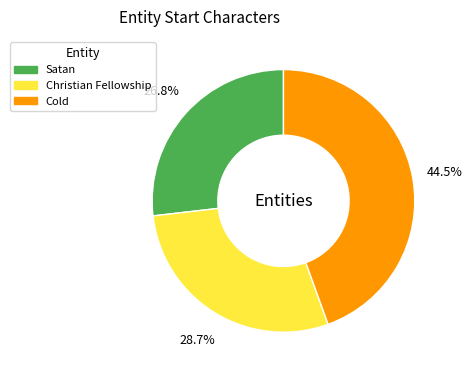

Is there a majority slice in this chart?

No